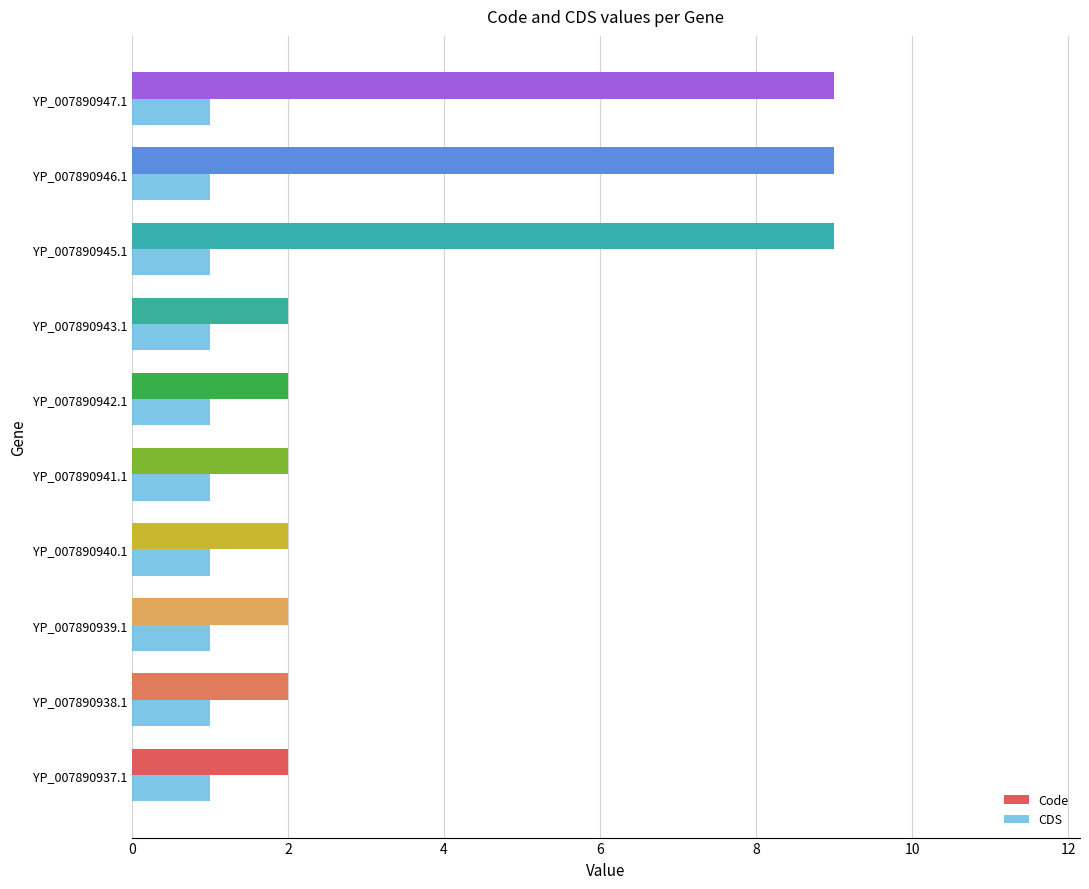

Is it true that Code equals 3 at YP_007890938.1?

False